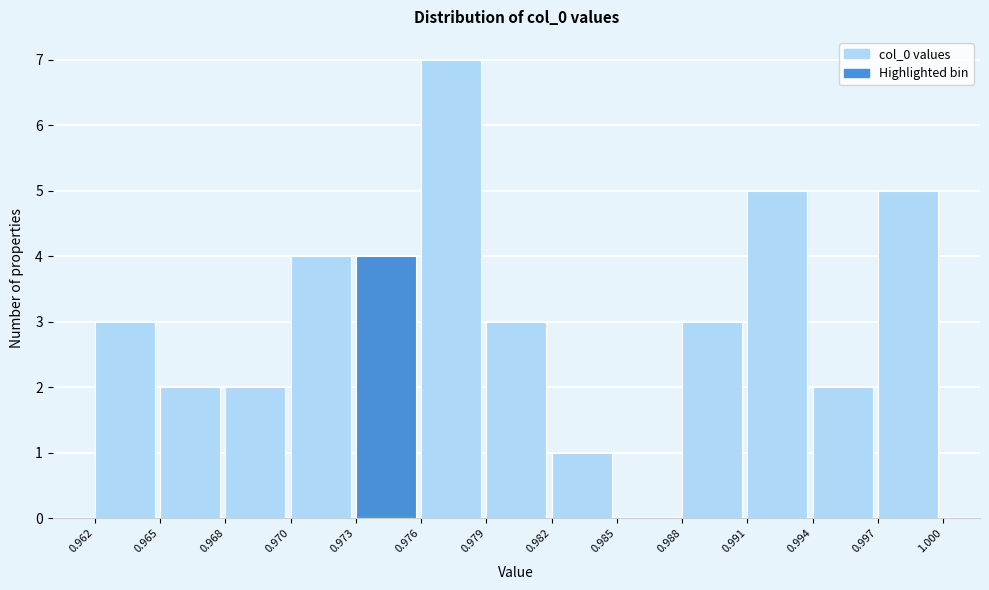

Reading right to left, what are all the values shown in this chart?

0.997=5	0.994=2	0.991=5	0.988=3	0.985=0	0.982=1	0.979=3	0.976=7	0.973=4	0.970=4	0.968=2	0.965=2	0.962=3